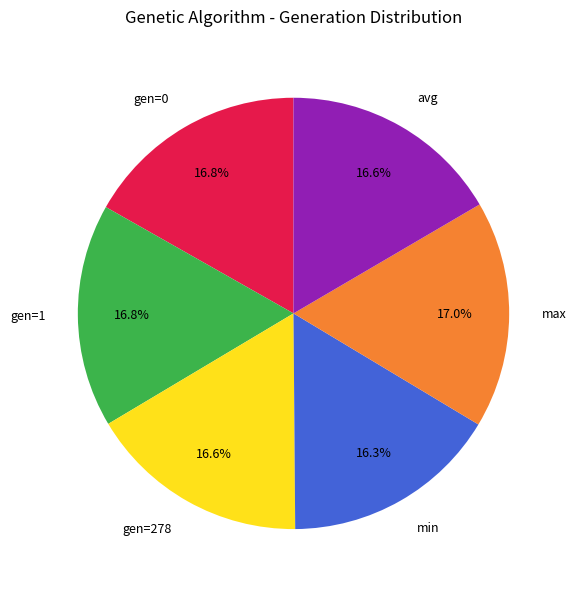

Is it true that max is 17% of the pie?

True